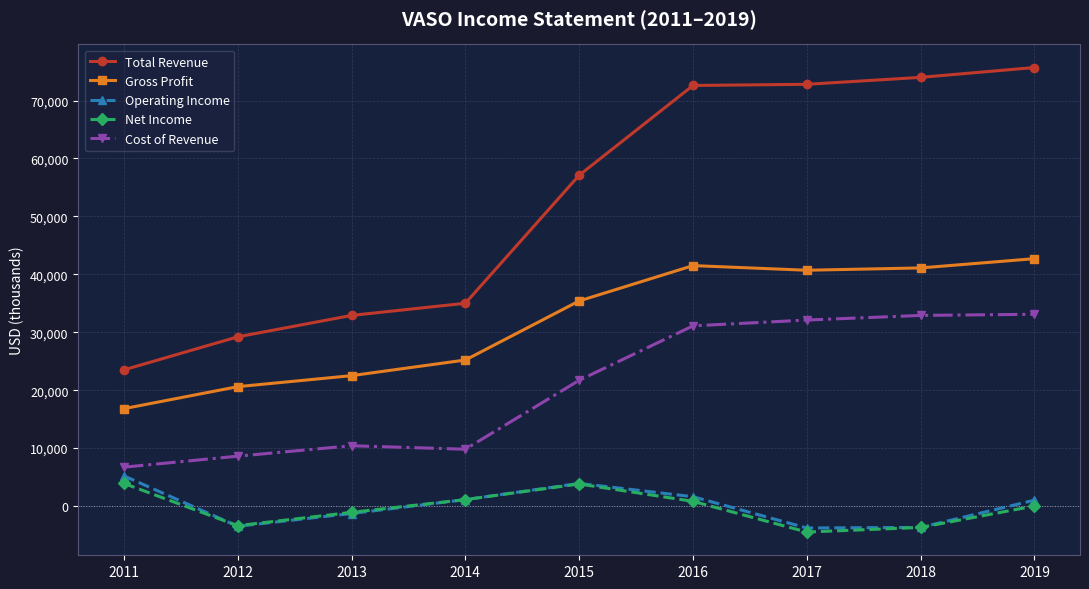

Is this an area chart (filled region under the line)?

No